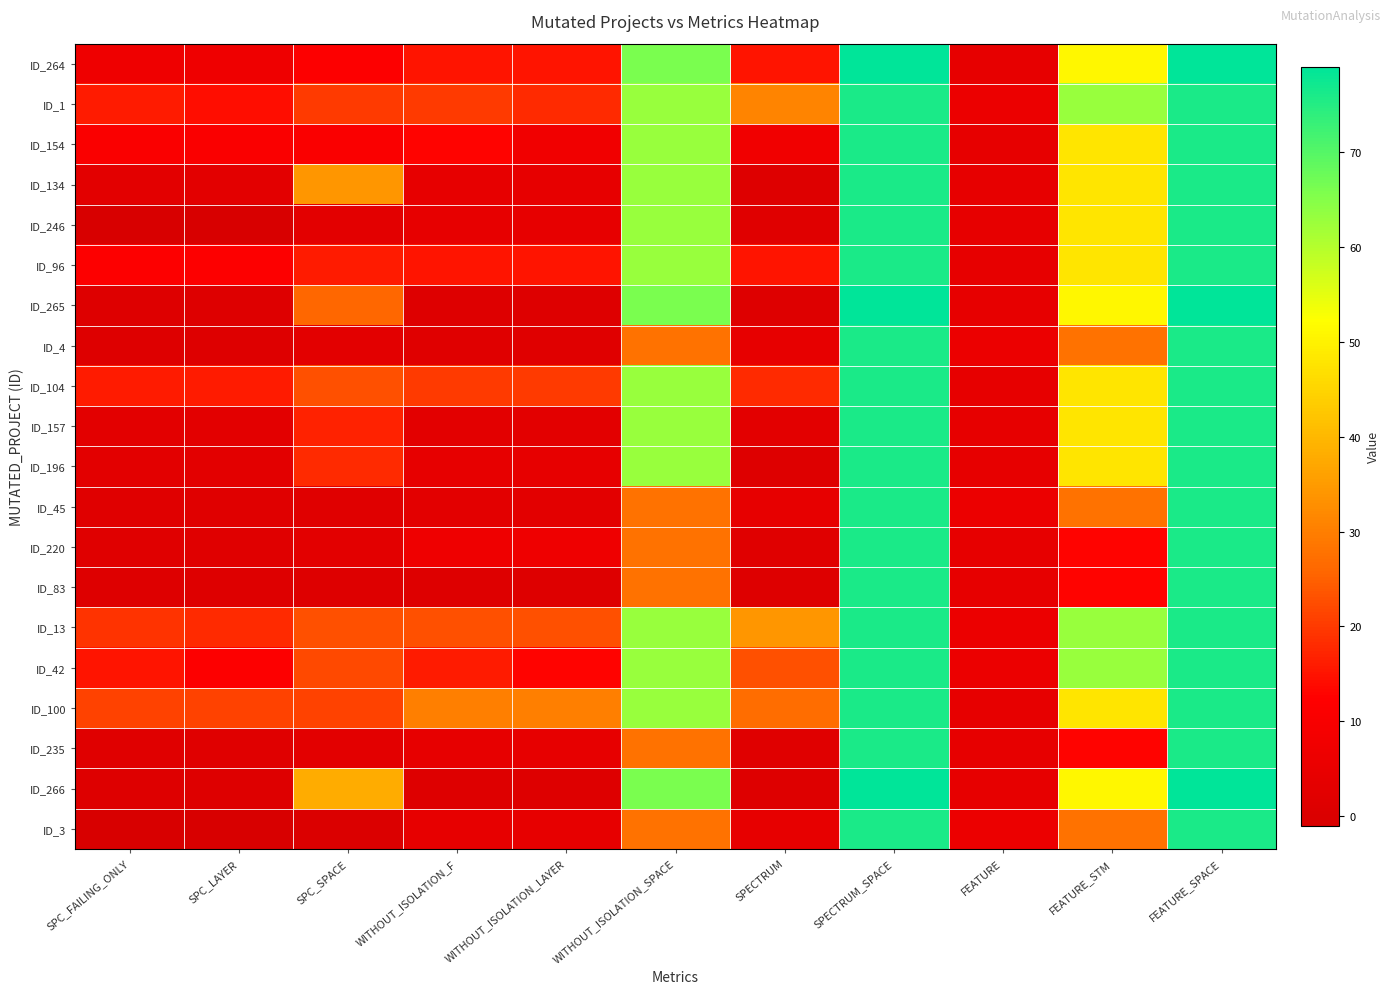

Reading right to left, extract all data points from this chart.

ID_264: FEATURE_SPACE=79	FEATURE_STM=51	FEATURE=4	SPECTRUM_SPACE=79	SPECTRUM=15	WITHOUT_ISOLATION_SPACE=66	WITHOUT_ISOLATION_LAYER=15	WITHOUT_ISOLATION_F=15	SPC_SPACE=12	SPC_LAYER=7	SPC_FAILING_ONLY=7
ID_1: FEATURE_SPACE=76	FEATURE_STM=63	FEATURE=6	SPECTRUM_SPACE=76	SPECTRUM=31	WITHOUT_ISOLATION_SPACE=63	WITHOUT_ISOLATION_LAYER=18	WITHOUT_ISOLATION_F=20	SPC_SPACE=20	SPC_LAYER=14	SPC_FAILING_ONLY=16
ID_154: FEATURE_SPACE=76	FEATURE_STM=48	FEATURE=4	SPECTRUM_SPACE=76	SPECTRUM=8	WITHOUT_ISOLATION_SPACE=63	WITHOUT_ISOLATION_LAYER=8	WITHOUT_ISOLATION_F=13	SPC_SPACE=11	SPC_LAYER=11	SPC_FAILING_ONLY=11
ID_134: FEATURE_SPACE=76	FEATURE_STM=48	FEATURE=4	SPECTRUM_SPACE=76	SPECTRUM=1	WITHOUT_ISOLATION_SPACE=63	WITHOUT_ISOLATION_LAYER=4	WITHOUT_ISOLATION_F=4	SPC_SPACE=34	SPC_LAYER=3	SPC_FAILING_ONLY=3
ID_246: FEATURE_SPACE=76	FEATURE_STM=48	FEATURE=4	SPECTRUM_SPACE=76	SPECTRUM=2	WITHOUT_ISOLATION_SPACE=63	WITHOUT_ISOLATION_LAYER=4	WITHOUT_ISOLATION_F=4	SPC_SPACE=3	SPC_LAYER=-1	SPC_FAILING_ONLY=-1
ID_96: FEATURE_SPACE=76	FEATURE_STM=48	FEATURE=4	SPECTRUM_SPACE=76	SPECTRUM=15	WITHOUT_ISOLATION_SPACE=63	WITHOUT_ISOLATION_LAYER=15	WITHOUT_ISOLATION_F=15	SPC_SPACE=16	SPC_LAYER=12	SPC_FAILING_ONLY=12
ID_265: FEATURE_SPACE=79	FEATURE_STM=51	FEATURE=4	SPECTRUM_SPACE=79	SPECTRUM=1	WITHOUT_ISOLATION_SPACE=66	WITHOUT_ISOLATION_LAYER=1	WITHOUT_ISOLATION_F=1	SPC_SPACE=26	SPC_LAYER=1	SPC_FAILING_ONLY=1
ID_4: FEATURE_SPACE=76	FEATURE_STM=28	FEATURE=6	SPECTRUM_SPACE=76	SPECTRUM=4	WITHOUT_ISOLATION_SPACE=28	WITHOUT_ISOLATION_LAYER=2	WITHOUT_ISOLATION_F=2	SPC_SPACE=3	SPC_LAYER=1	SPC_FAILING_ONLY=1
ID_104: FEATURE_SPACE=76	FEATURE_STM=48	FEATURE=4	SPECTRUM_SPACE=76	SPECTRUM=18	WITHOUT_ISOLATION_SPACE=63	WITHOUT_ISOLATION_LAYER=20	WITHOUT_ISOLATION_F=20	SPC_SPACE=23	SPC_LAYER=16	SPC_FAILING_ONLY=16
ID_157: FEATURE_SPACE=76	FEATURE_STM=48	FEATURE=4	SPECTRUM_SPACE=76	SPECTRUM=3	WITHOUT_ISOLATION_SPACE=63	WITHOUT_ISOLATION_LAYER=3	WITHOUT_ISOLATION_F=3	SPC_SPACE=17	SPC_LAYER=3	SPC_FAILING_ONLY=3
ID_196: FEATURE_SPACE=76	FEATURE_STM=48	FEATURE=4	SPECTRUM_SPACE=76	SPECTRUM=1	WITHOUT_ISOLATION_SPACE=63	WITHOUT_ISOLATION_LAYER=4	WITHOUT_ISOLATION_F=4	SPC_SPACE=18	SPC_LAYER=3	SPC_FAILING_ONLY=3
ID_45: FEATURE_SPACE=76	FEATURE_STM=28	FEATURE=6	SPECTRUM_SPACE=76	SPECTRUM=4	WITHOUT_ISOLATION_SPACE=28	WITHOUT_ISOLATION_LAYER=3	WITHOUT_ISOLATION_F=3	SPC_SPACE=2	SPC_LAYER=2	SPC_FAILING_ONLY=2
ID_220: FEATURE_SPACE=76	FEATURE_STM=13	FEATURE=4	SPECTRUM_SPACE=76	SPECTRUM=2	WITHOUT_ISOLATION_SPACE=28	WITHOUT_ISOLATION_LAYER=7	WITHOUT_ISOLATION_F=7	SPC_SPACE=3	SPC_LAYER=2	SPC_FAILING_ONLY=2
ID_83: FEATURE_SPACE=76	FEATURE_STM=13	FEATURE=4	SPECTRUM_SPACE=76	SPECTRUM=1	WITHOUT_ISOLATION_SPACE=28	WITHOUT_ISOLATION_LAYER=1	WITHOUT_ISOLATION_F=1	SPC_SPACE=1	SPC_LAYER=1	SPC_FAILING_ONLY=1
ID_13: FEATURE_SPACE=76	FEATURE_STM=63	FEATURE=6	SPECTRUM_SPACE=76	SPECTRUM=34	WITHOUT_ISOLATION_SPACE=63	WITHOUT_ISOLATION_LAYER=23	WITHOUT_ISOLATION_F=23	SPC_SPACE=23	SPC_LAYER=18	SPC_FAILING_ONLY=19
ID_42: FEATURE_SPACE=76	FEATURE_STM=63	FEATURE=6	SPECTRUM_SPACE=76	SPECTRUM=23	WITHOUT_ISOLATION_SPACE=63	WITHOUT_ISOLATION_LAYER=13	WITHOUT_ISOLATION_F=16	SPC_SPACE=22	SPC_LAYER=12	SPC_FAILING_ONLY=15
ID_100: FEATURE_SPACE=76	FEATURE_STM=48	FEATURE=4	SPECTRUM_SPACE=76	SPECTRUM=27	WITHOUT_ISOLATION_SPACE=63	WITHOUT_ISOLATION_LAYER=30	WITHOUT_ISOLATION_F=30	SPC_SPACE=21	SPC_LAYER=21	SPC_FAILING_ONLY=21
ID_235: FEATURE_SPACE=76	FEATURE_STM=13	FEATURE=4	SPECTRUM_SPACE=76	SPECTRUM=2	WITHOUT_ISOLATION_SPACE=28	WITHOUT_ISOLATION_LAYER=4	WITHOUT_ISOLATION_F=4	SPC_SPACE=3	SPC_LAYER=2	SPC_FAILING_ONLY=2
ID_266: FEATURE_SPACE=79	FEATURE_STM=51	FEATURE=4	SPECTRUM_SPACE=79	SPECTRUM=1	WITHOUT_ISOLATION_SPACE=66	WITHOUT_ISOLATION_LAYER=1	WITHOUT_ISOLATION_F=1	SPC_SPACE=38	SPC_LAYER=1	SPC_FAILING_ONLY=1
ID_3: FEATURE_SPACE=76	FEATURE_STM=28	FEATURE=6	SPECTRUM_SPACE=76	SPECTRUM=4	WITHOUT_ISOLATION_SPACE=28	WITHOUT_ISOLATION_LAYER=4	WITHOUT_ISOLATION_F=4	SPC_SPACE=0	SPC_LAYER=-1	SPC_FAILING_ONLY=-1